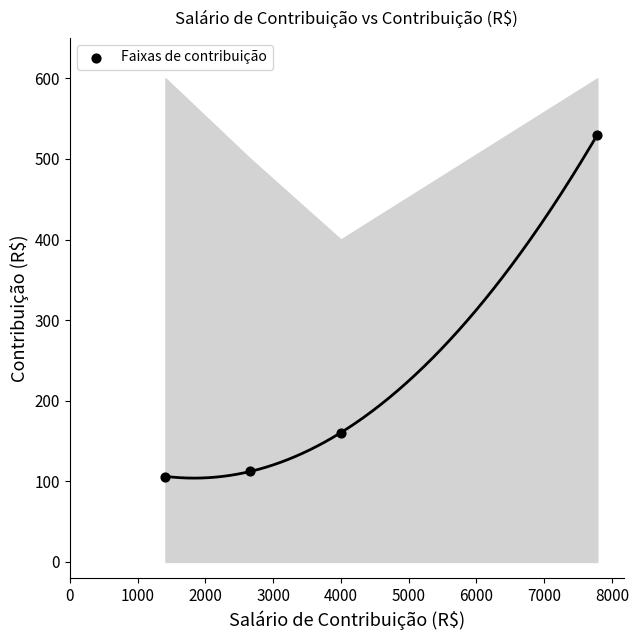

What Y value in the scatter plot is closest to 317?

160.0